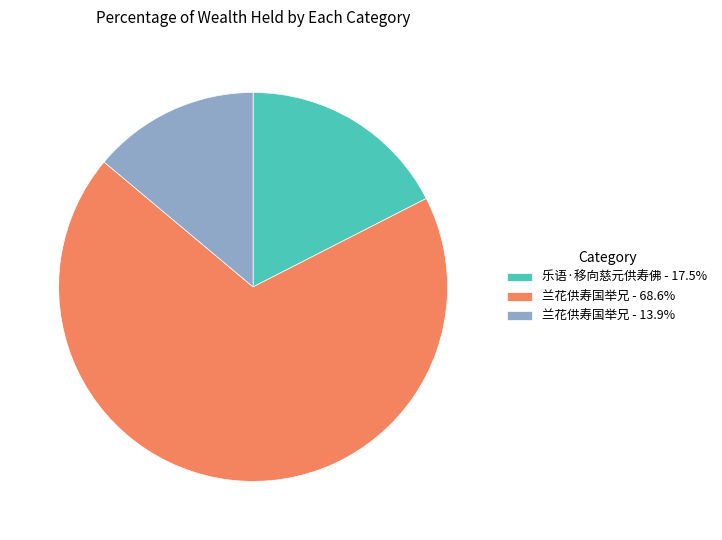

Count the number of slices in the pie.

3